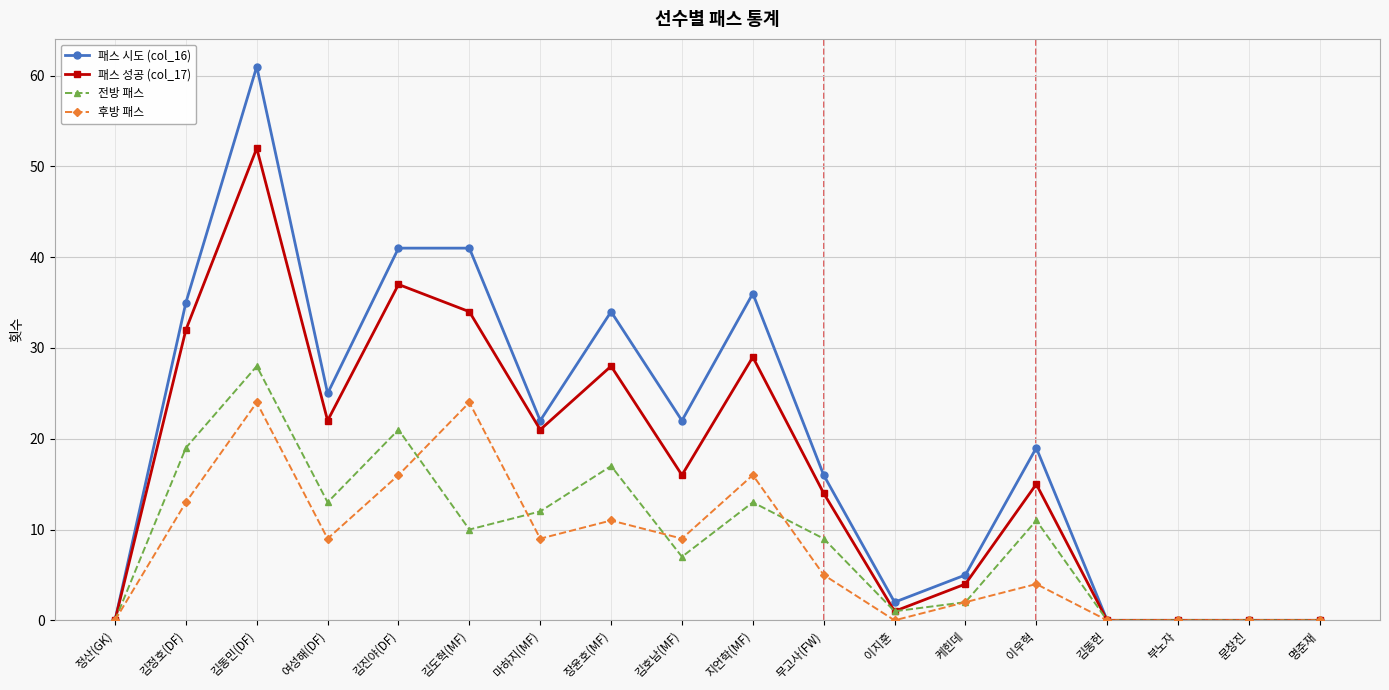

Reading left to right, list all the values displayed in this chart.

패스 시도 (col_16): 0	35	61	25	41	41	22	34	22	36	16	2	5	19	0	0	0	0
패스 성공 (col_17): 0	32	52	22	37	34	21	28	16	29	14	1	4	15	0	0	0	0
전방 패스: 0	19	28	13	21	10	12	17	7	13	9	1	2	11	0	0	0	0
후방 패스: 0	13	24	9	16	24	9	11	9	16	5	0	2	4	0	0	0	0